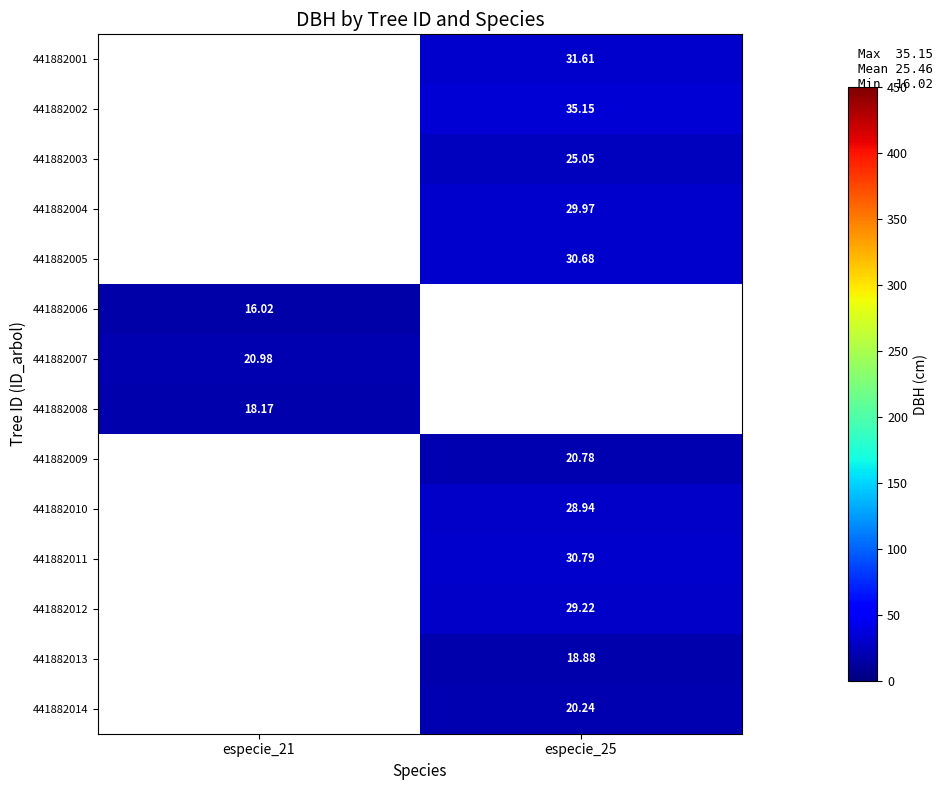

At which label does 441882009 reach its peak?

especie_21